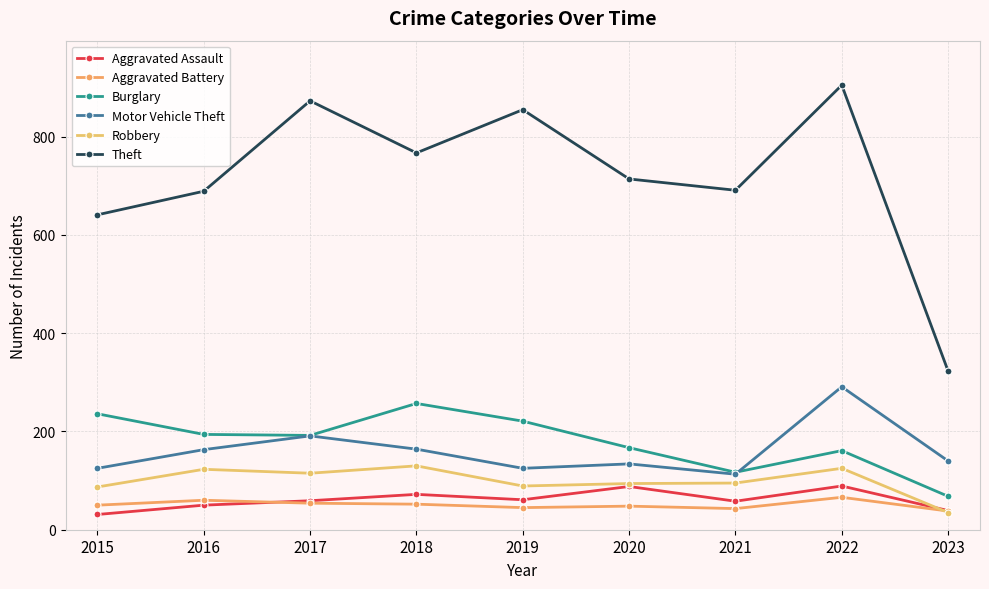

Where is the first local minimum for Aggravated Assault?

2019